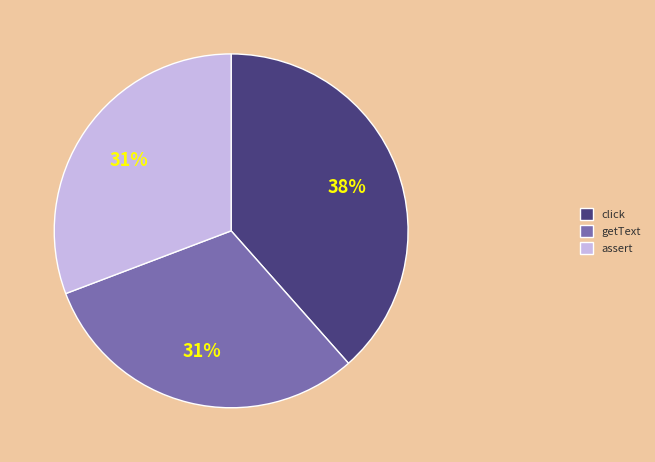

To the nearest percent, what portion does click represent?

38%